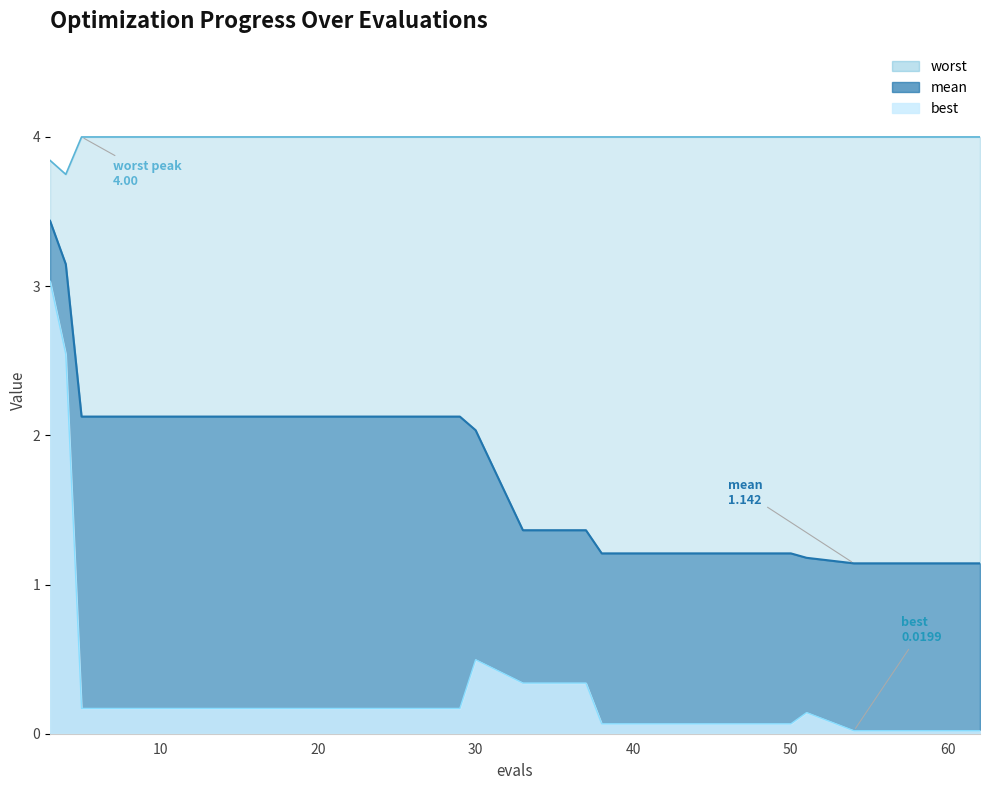

At which category is the sum across all series the highest?

3